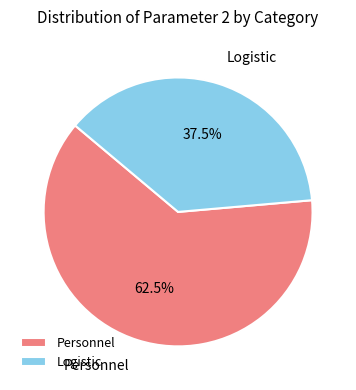

Is it true that Logistic is 51% of the pie?

False